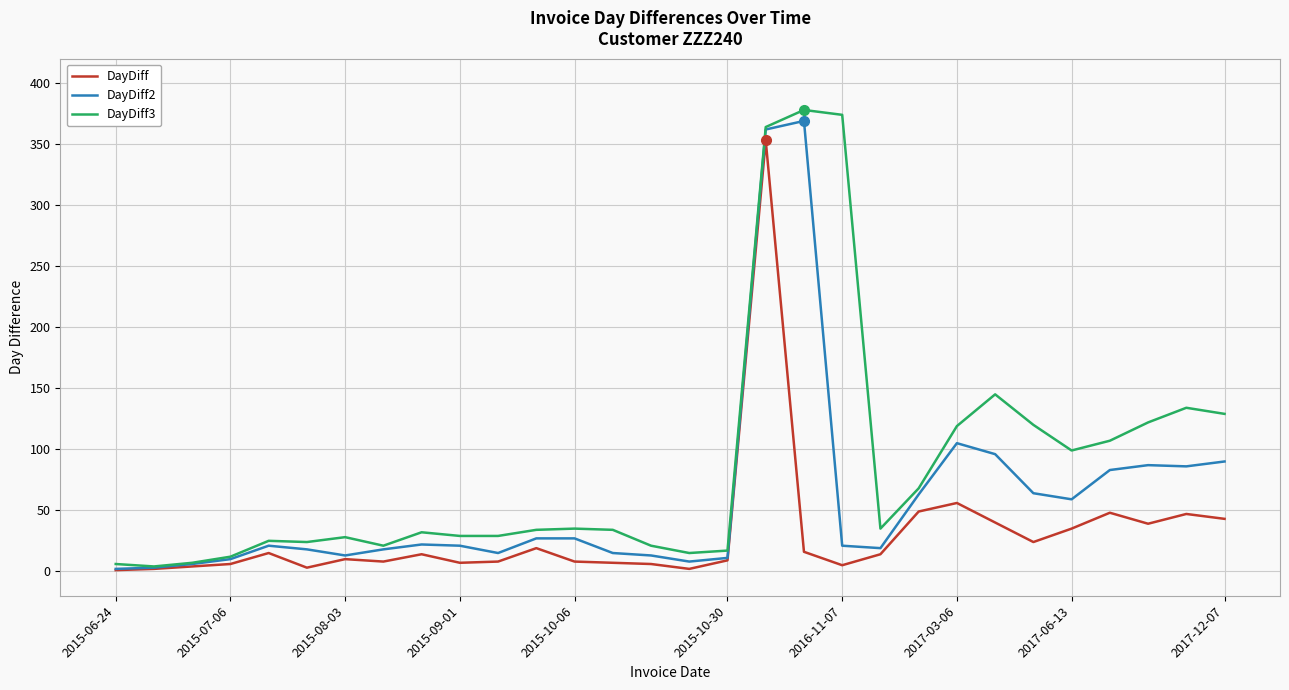

How many values in the DayDiff2 series are below 21?

13